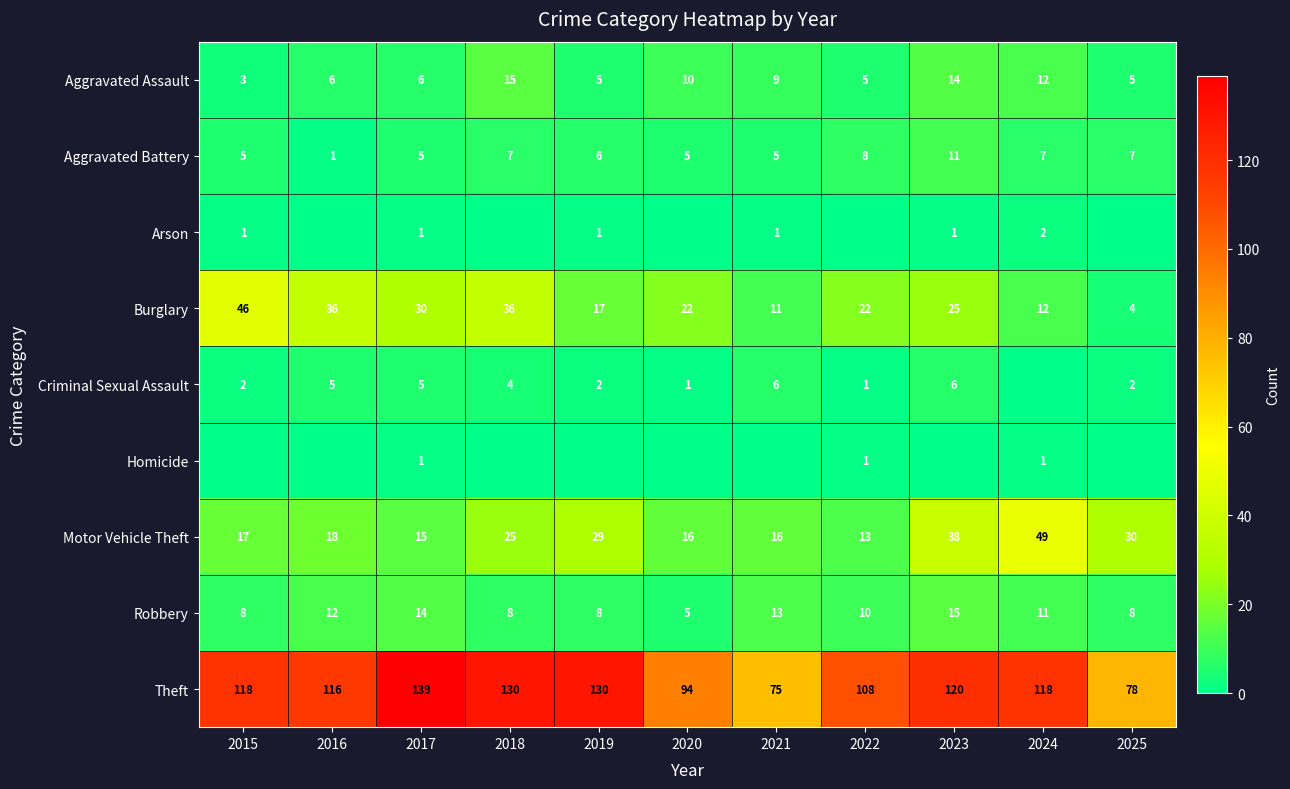

Is it true that Criminal Sexual Assault equals 6 at 2021?

True